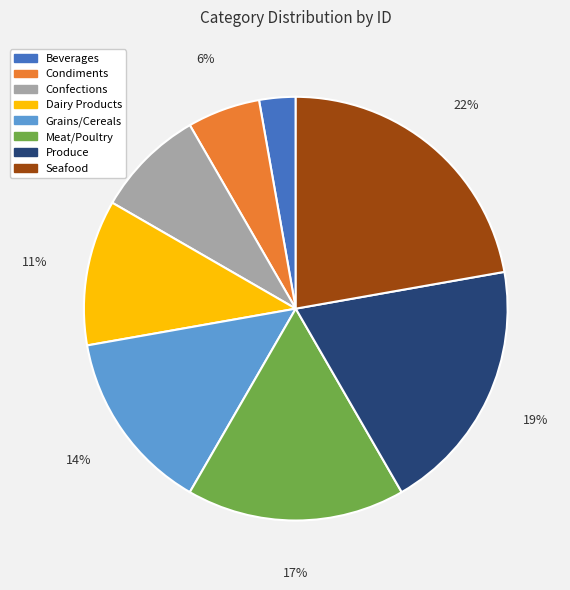

Is it true that Condiments is 1% of the pie?

False